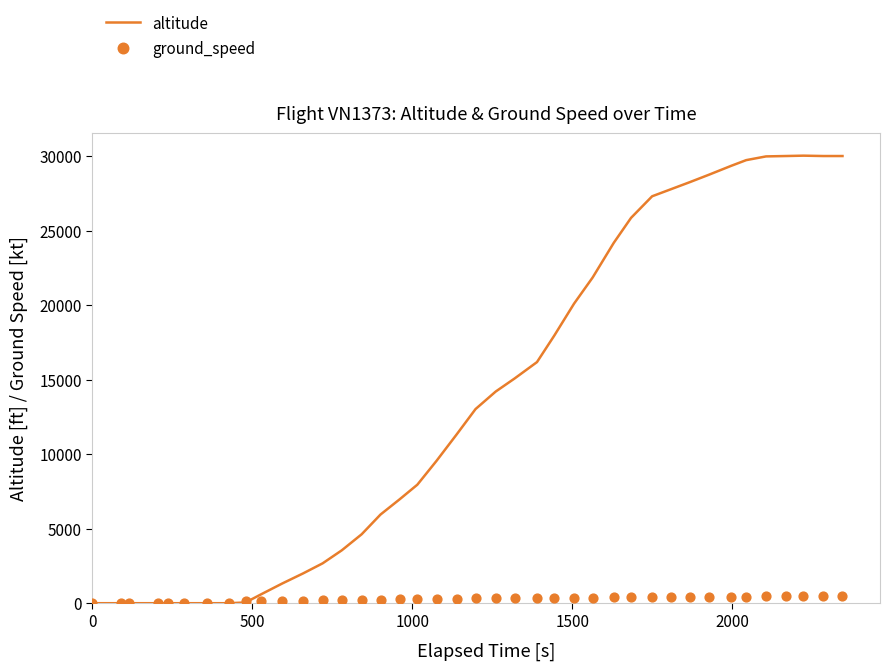

Which series has the largest Y range (max minus min)?

altitude